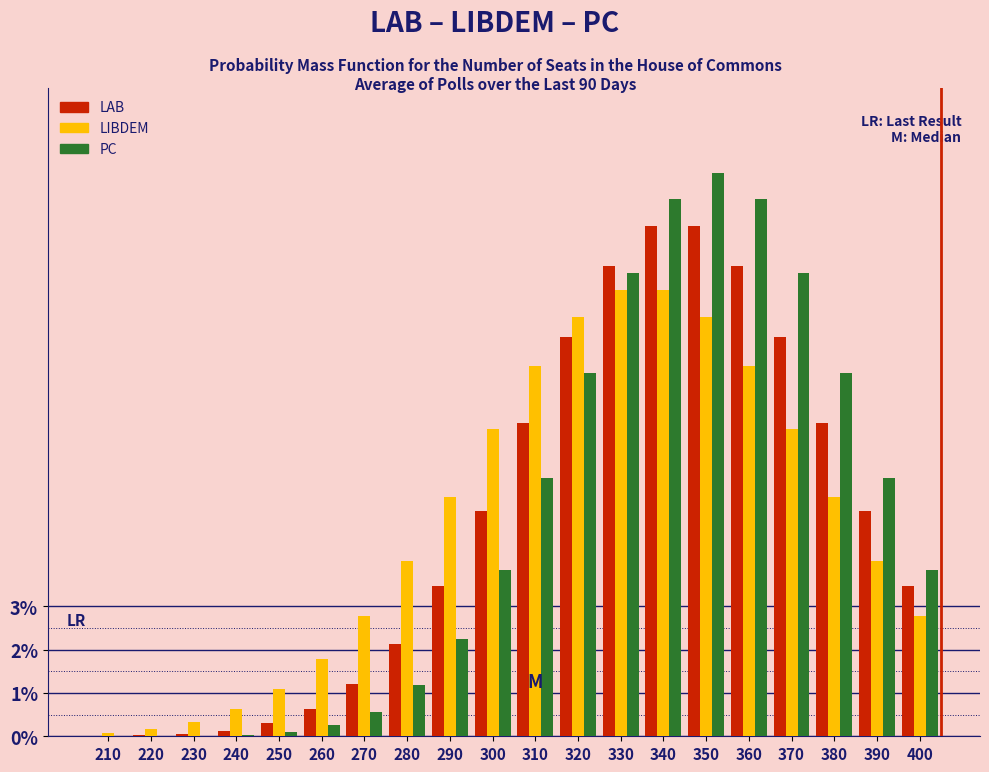

What is the highest value of the PC series?

13.0